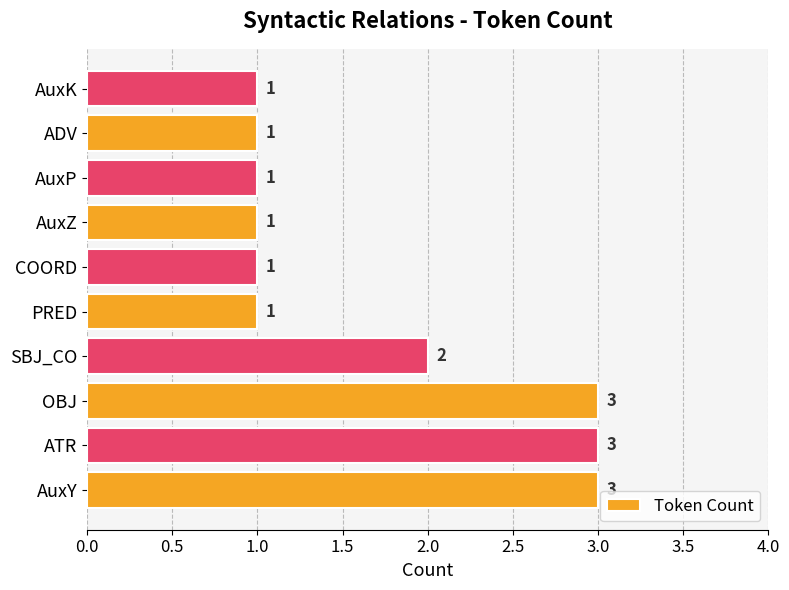

At which label is the value closest to 2?

SBJ_CO